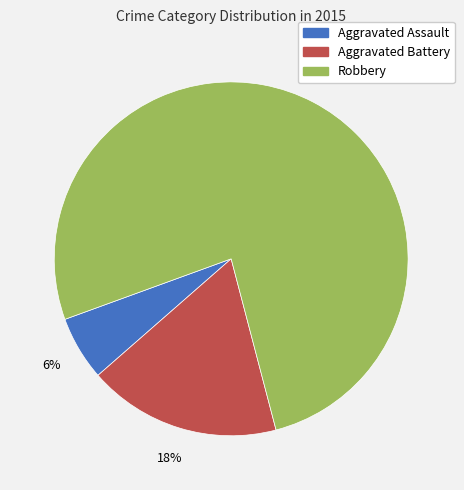

Rank the categories by value from lowest to highest.

Aggravated Assault, Aggravated Battery, Robbery